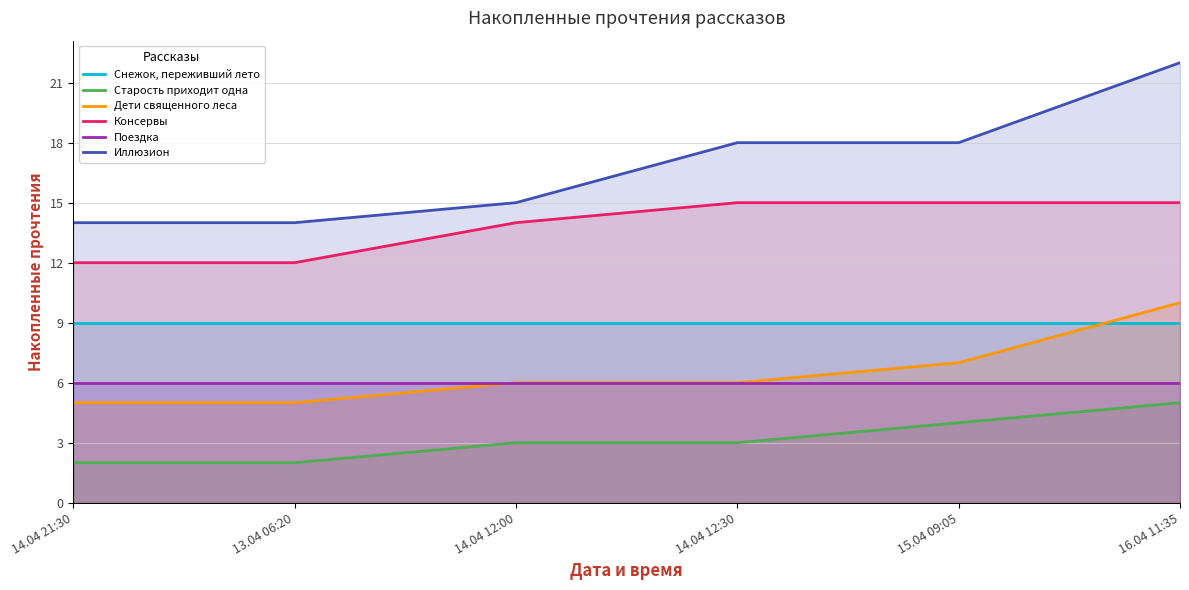

What are all the series names shown in the legend?

Снежок, переживший лето, Старость приходит одна, Дети священного леса, Консервы, Поездка, Иллюзион